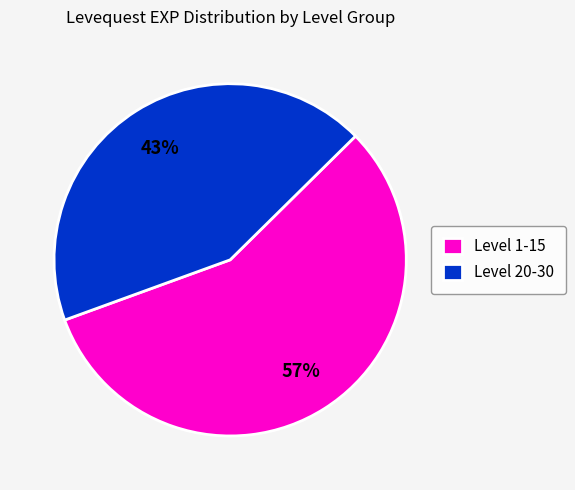

Which category accounts for the majority?

Level 1-15